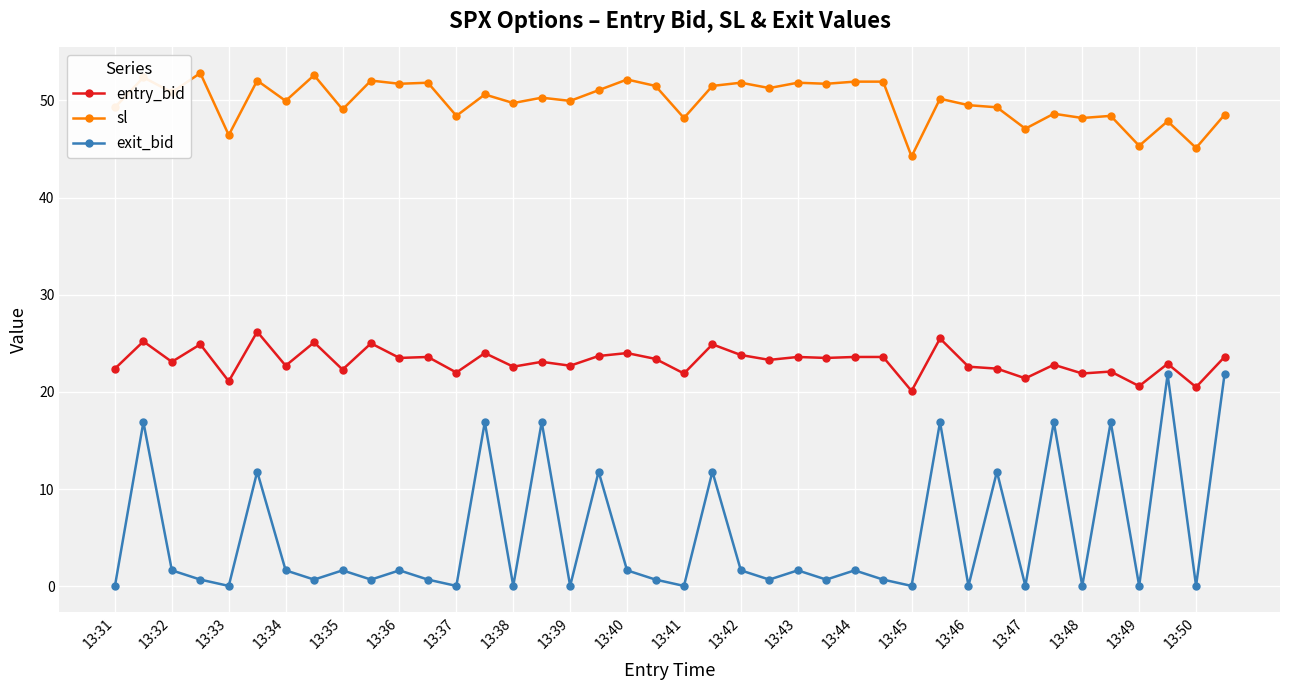

What is the difference between the maximum and minimum values in the sl series?

8.6